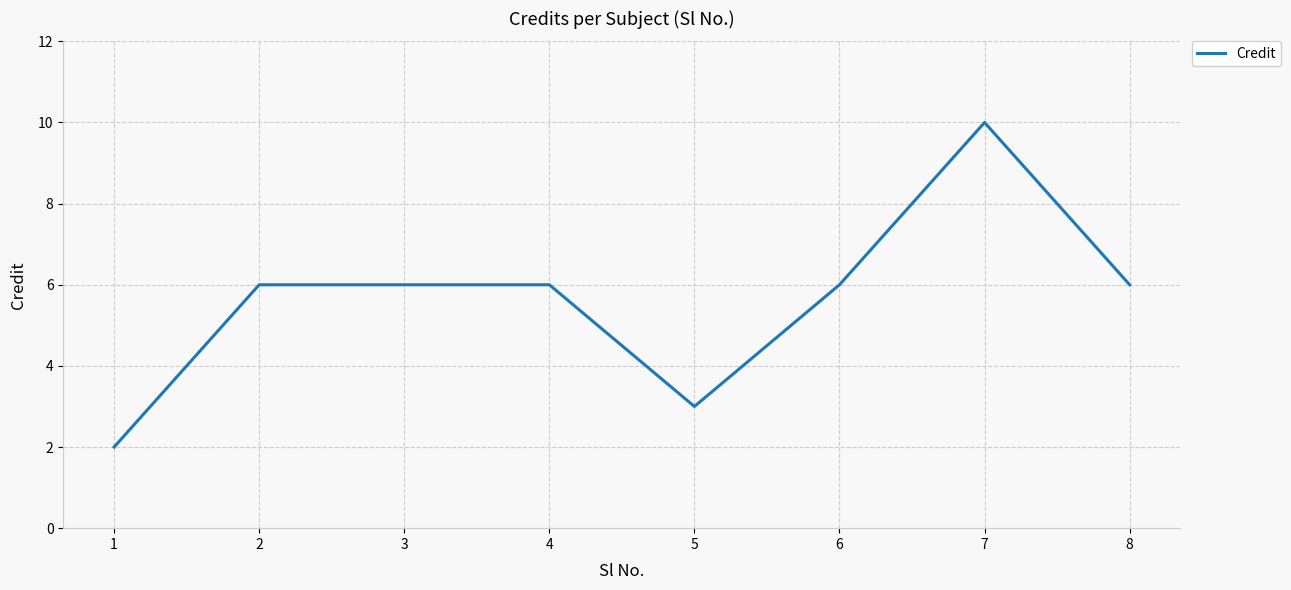

The value at 5 is 4. True or false?

False